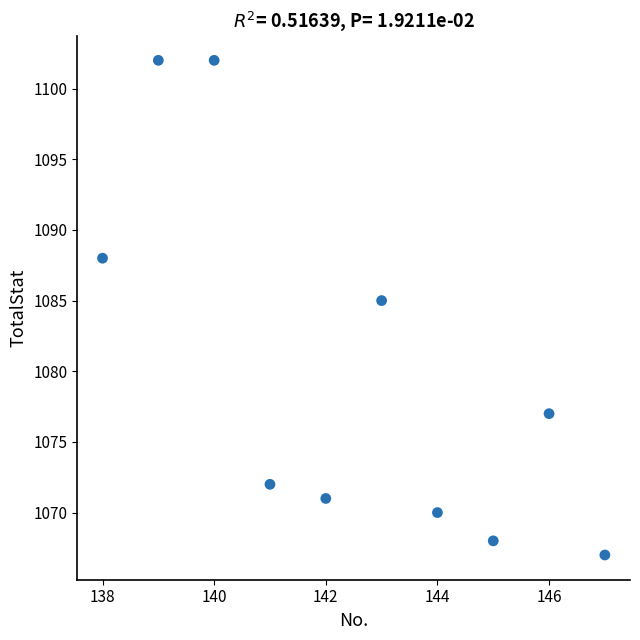

What is the range of Y values (max minus min)?

35